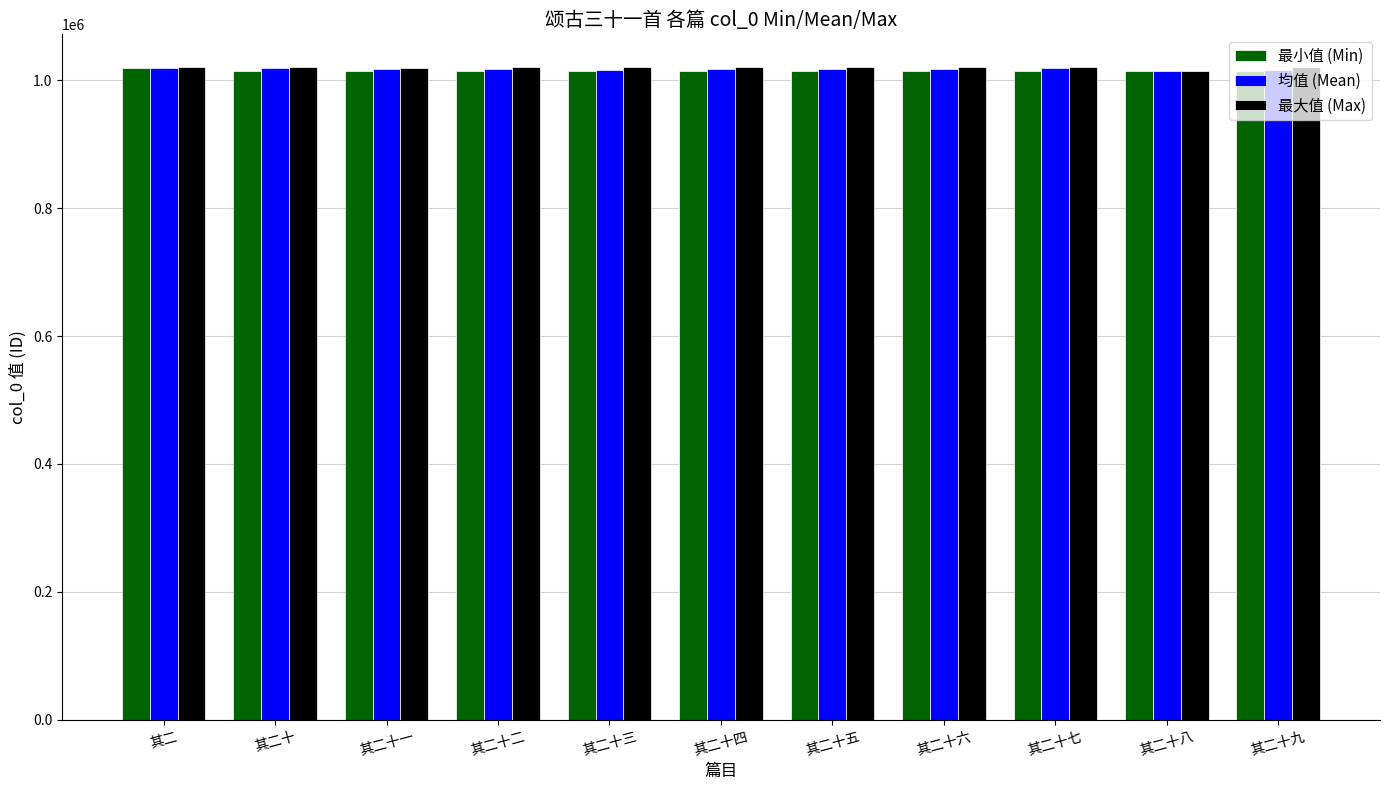

What is the label of the 7th bar from the left?

其二十五